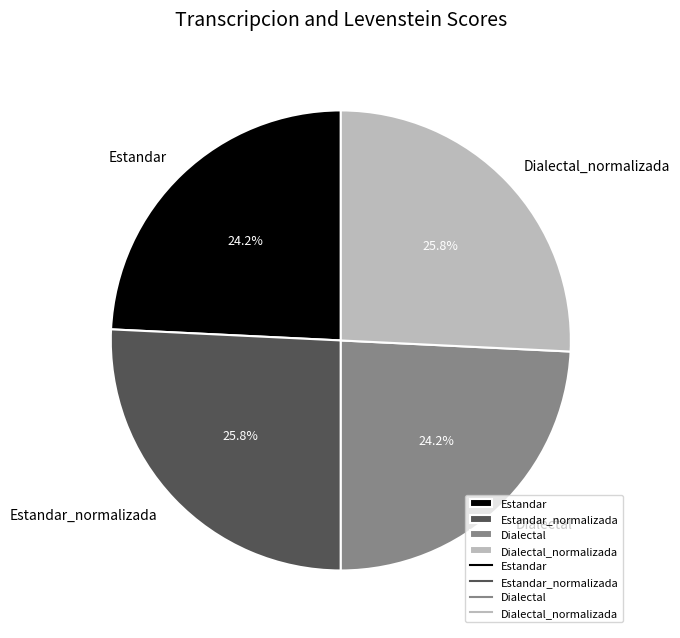

How much of the chart is everything except Estandar?

75.8%